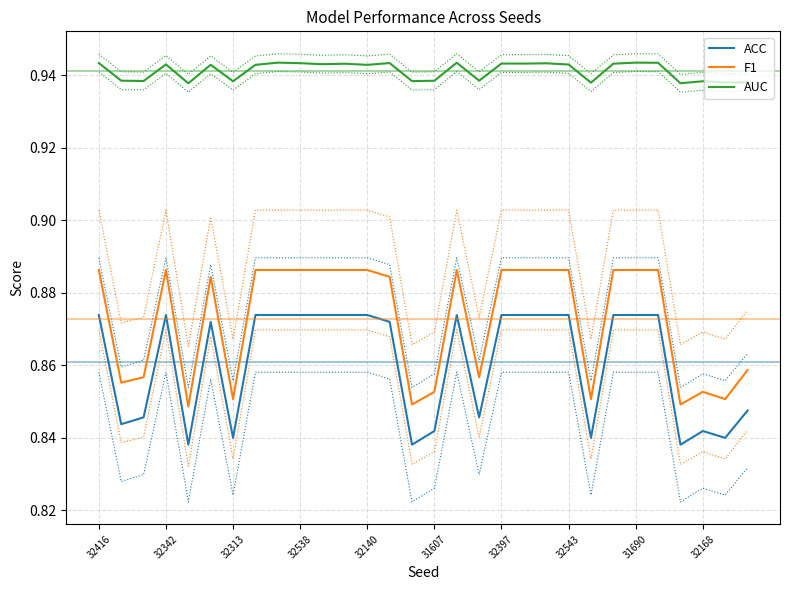

Rank the series at 23 from highest to lowest value.

AUC, F1, ACC